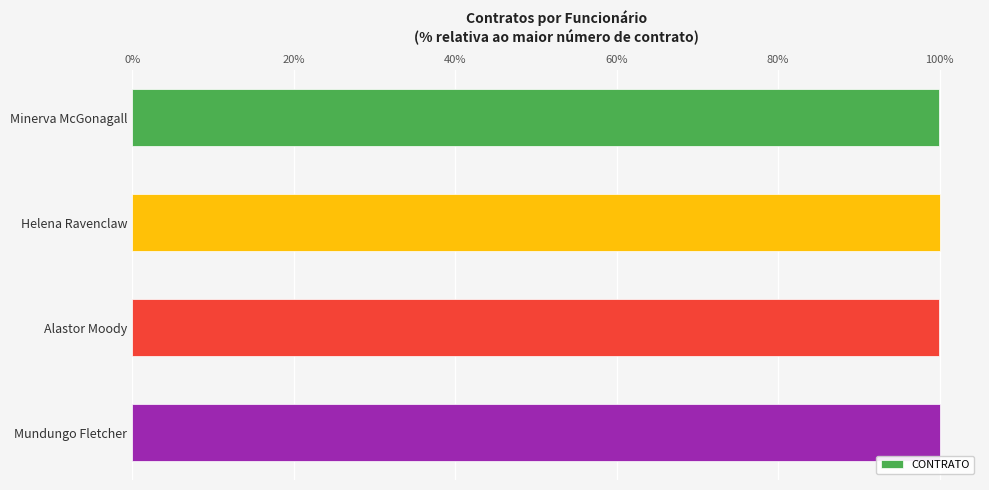

How many bars are there in total?

4